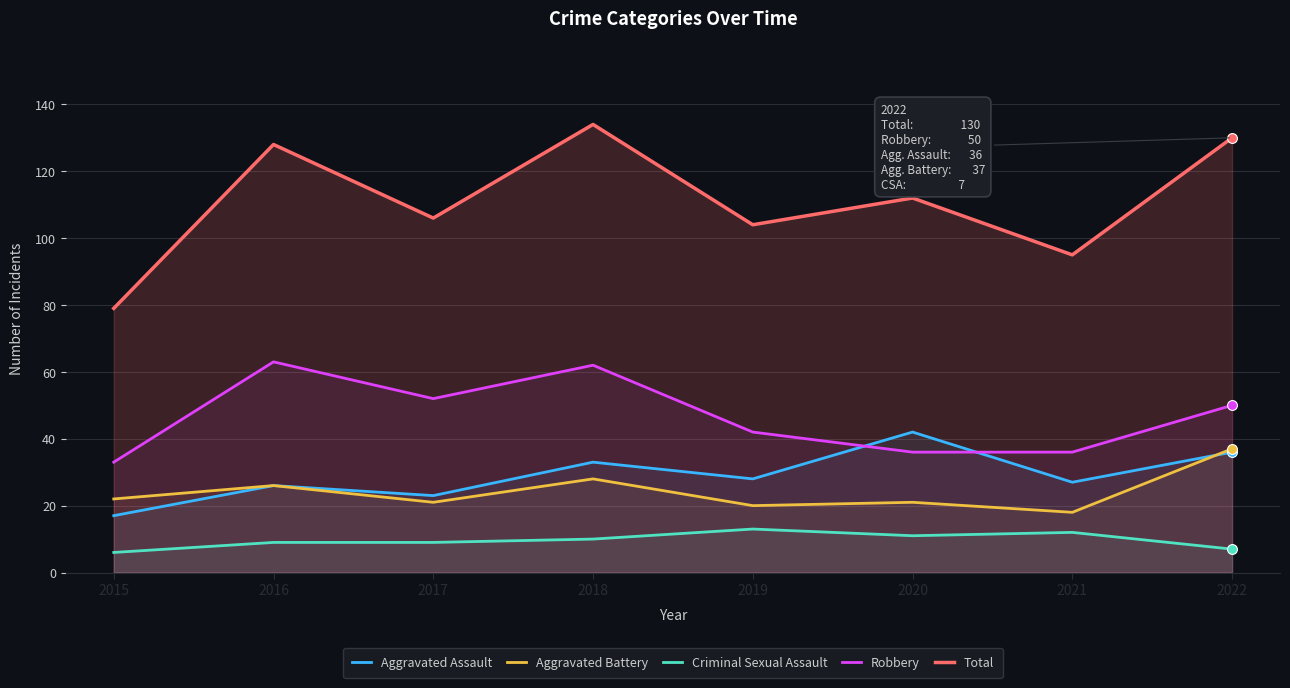

What is the total value across all series at 2015?

157